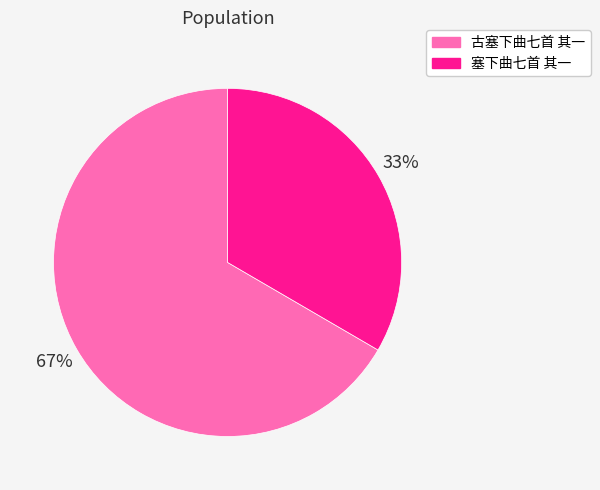

To the nearest percent, what portion does 古塞下曲七首 其一 represent?

67%